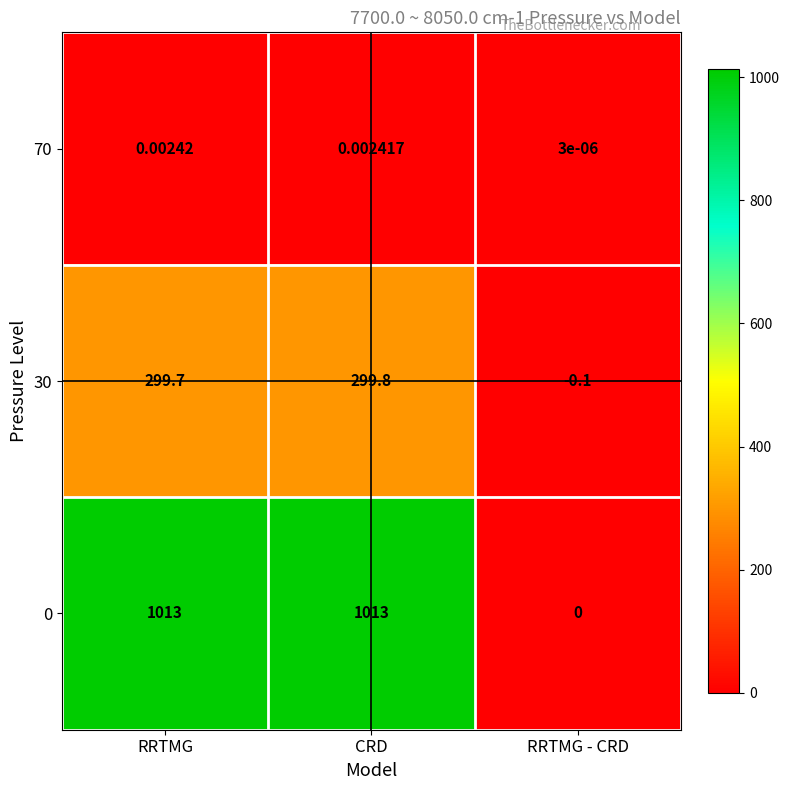

At which label is 70 closest to 0?

RRTMG - CRD